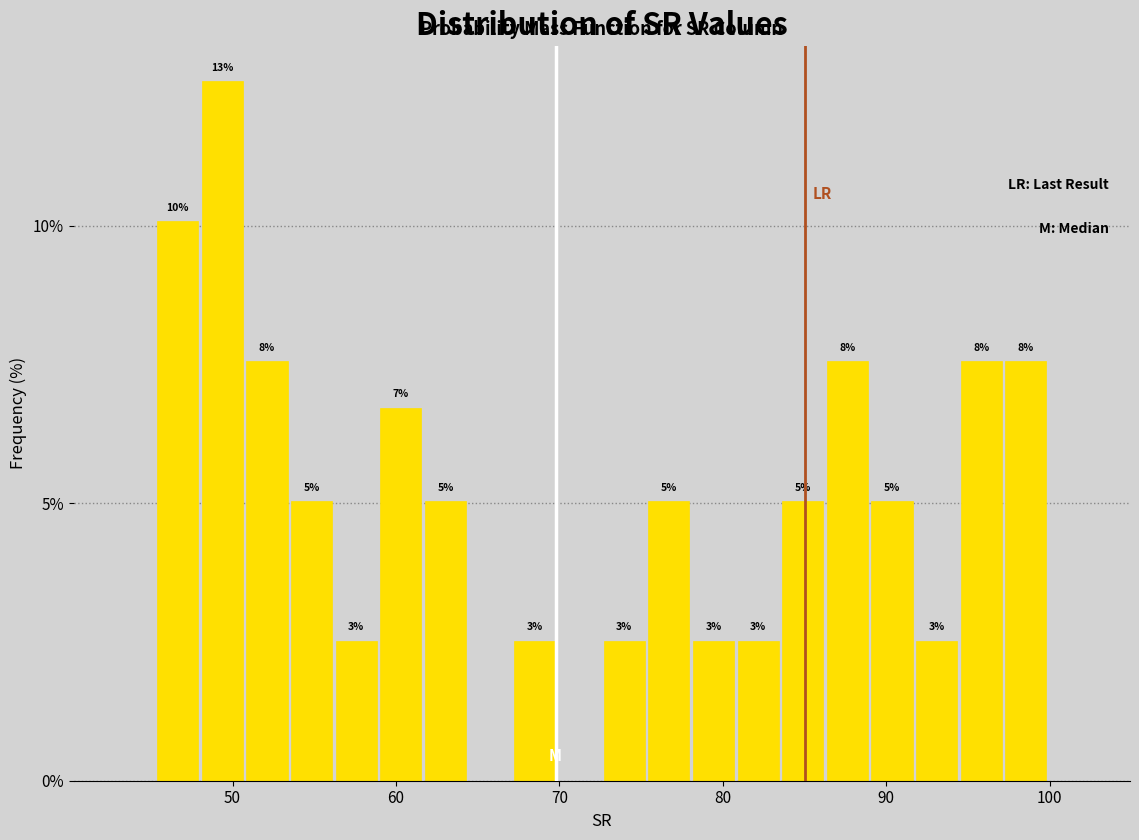

Around what value on the x-axis is the tallest bar? Give the approximate position of its centre, as read against the axis.

49